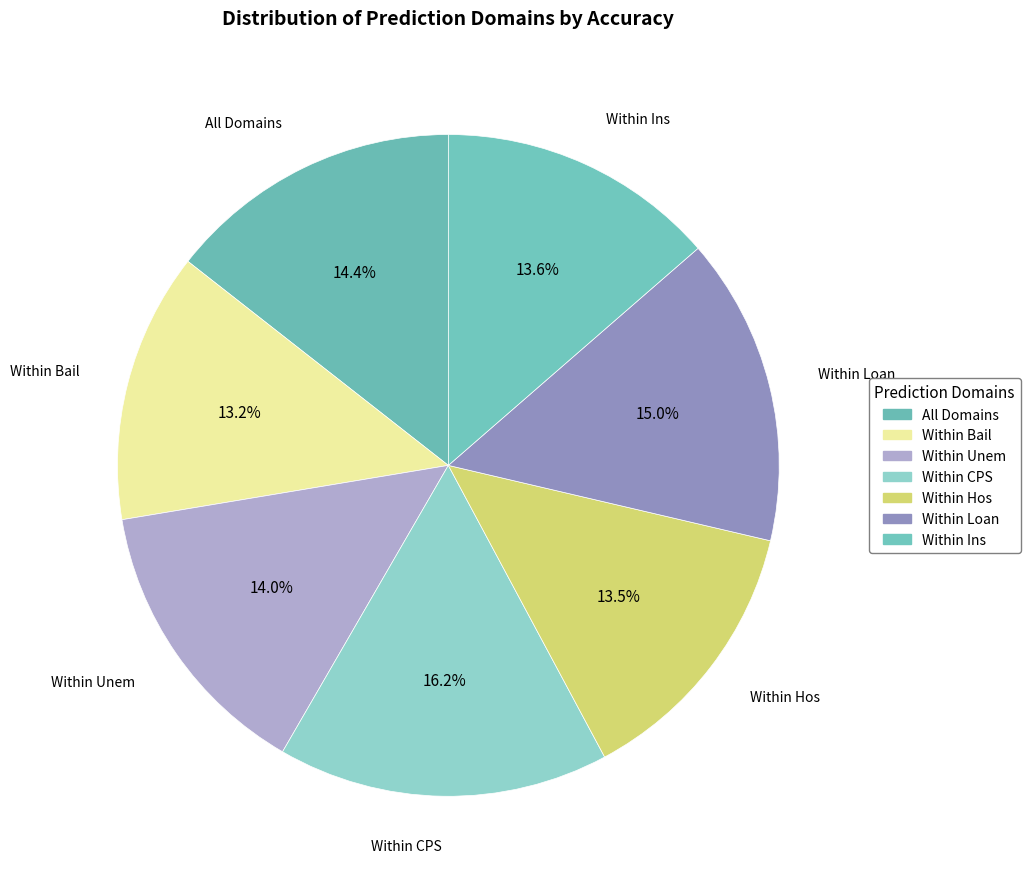

To the nearest percent, what is the difference between the All Domains and Within Bail slice percentages?

1%